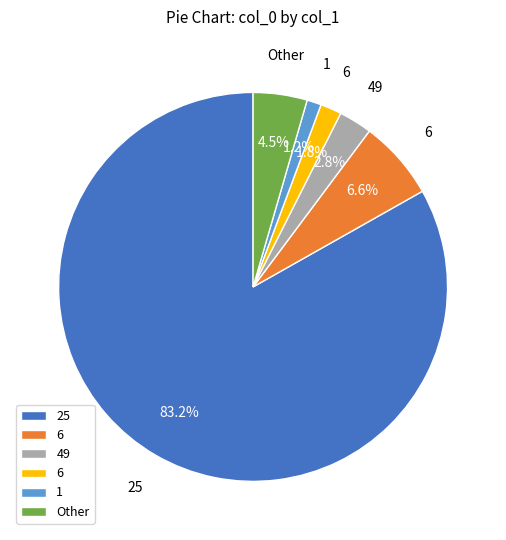

Does any single category account for the majority?

Yes